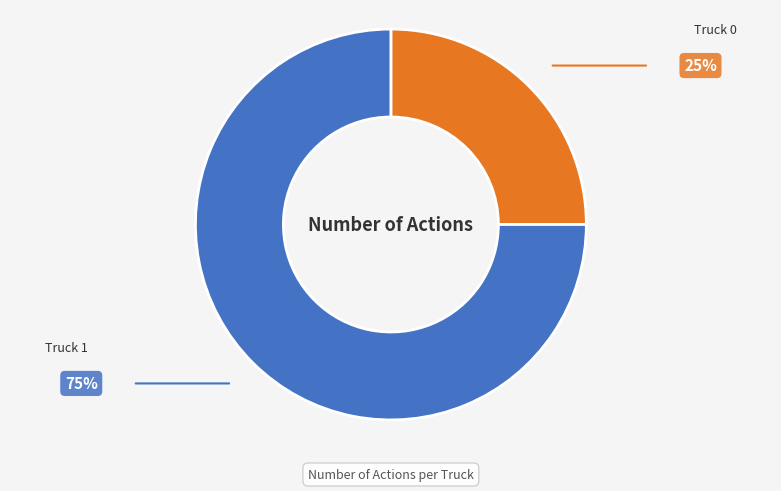

Which category has the smallest portion of the pie?

Truck 0